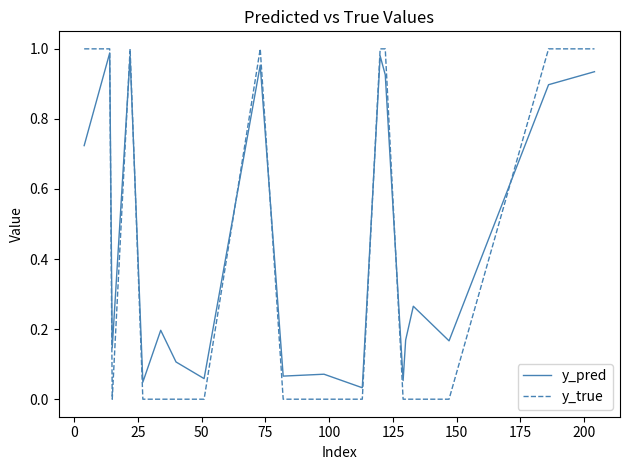

After their last crossing, which series has the higher values: y_true or y_pred?

y_true